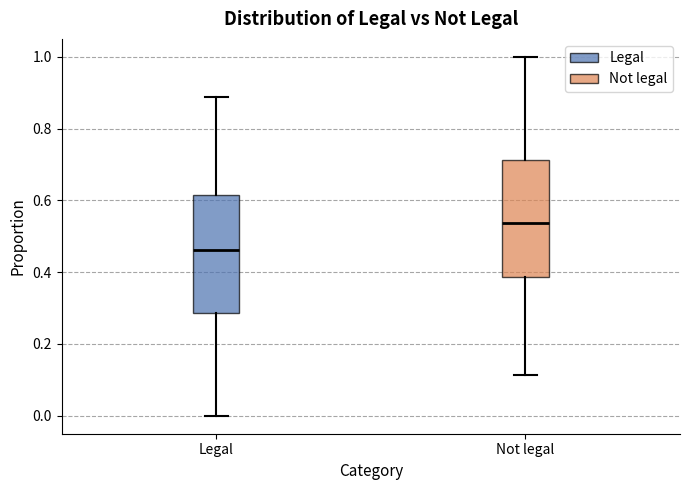

Reading left to right, read every box against the y-axis: the position of its median line, the range the box covers, and the ends of its whiskers. The values are not printed on the chart, so give them approximately, as read against the axis.

Legal: median 0.46, box 0.28 to 0.62, whiskers 0.00 to 0.88
Not legal: median 0.54, box 0.38 to 0.72, whiskers 0.12 to 1.00